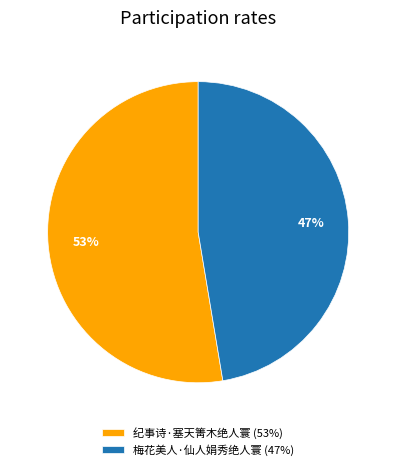

True or false: 梅花美人·仙人娟秀绝人寰 accounts for 54% of the total.

False